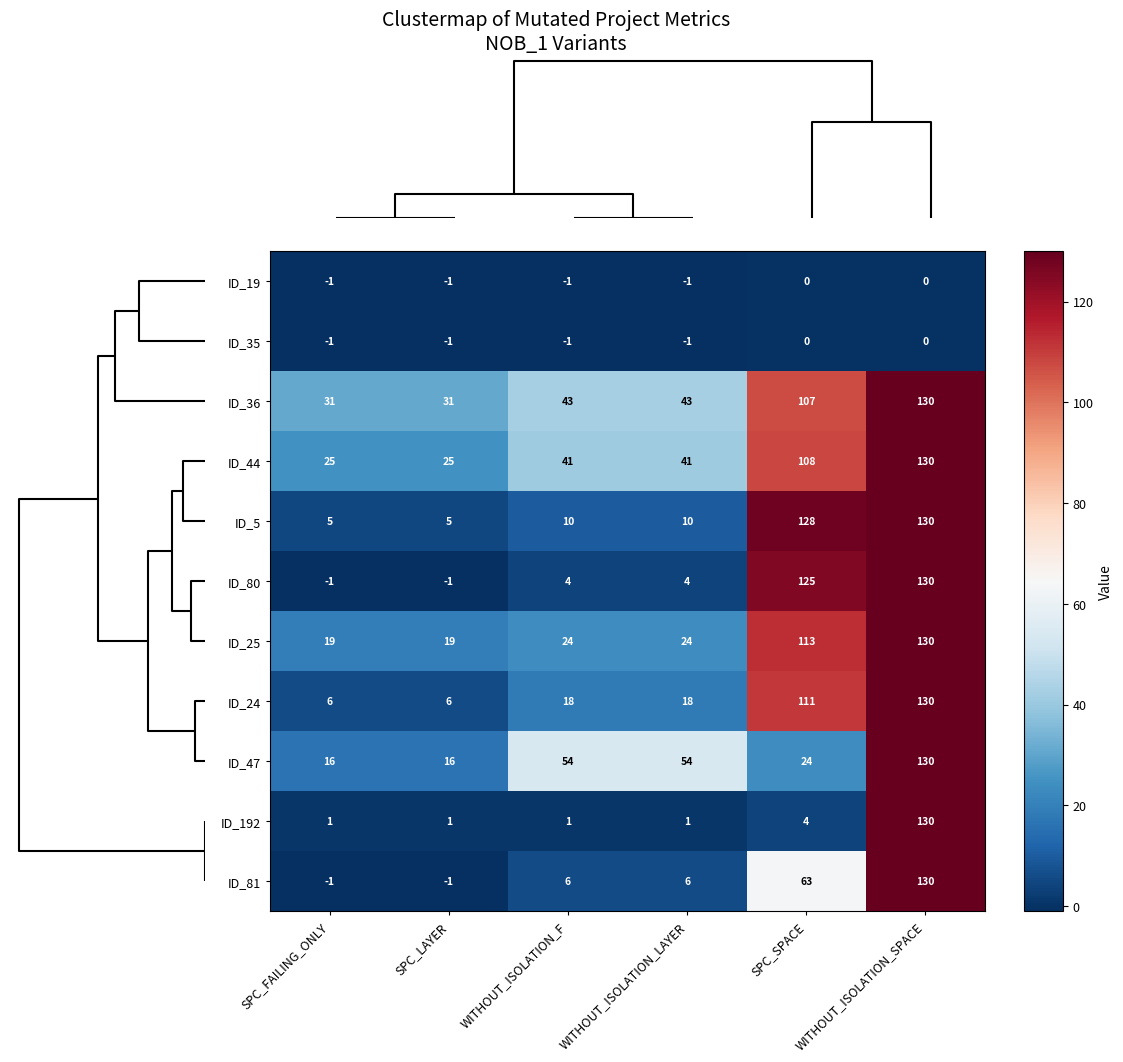

What is the spread (max minus min) of values at WITHOUT_ISOLATION_SPACE?

130